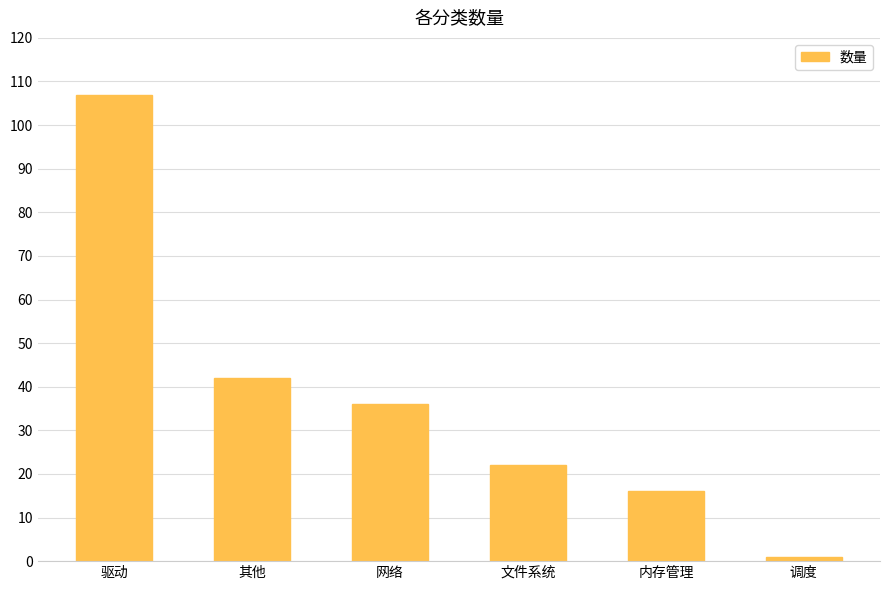

What is the minimum value shown in the chart?

1